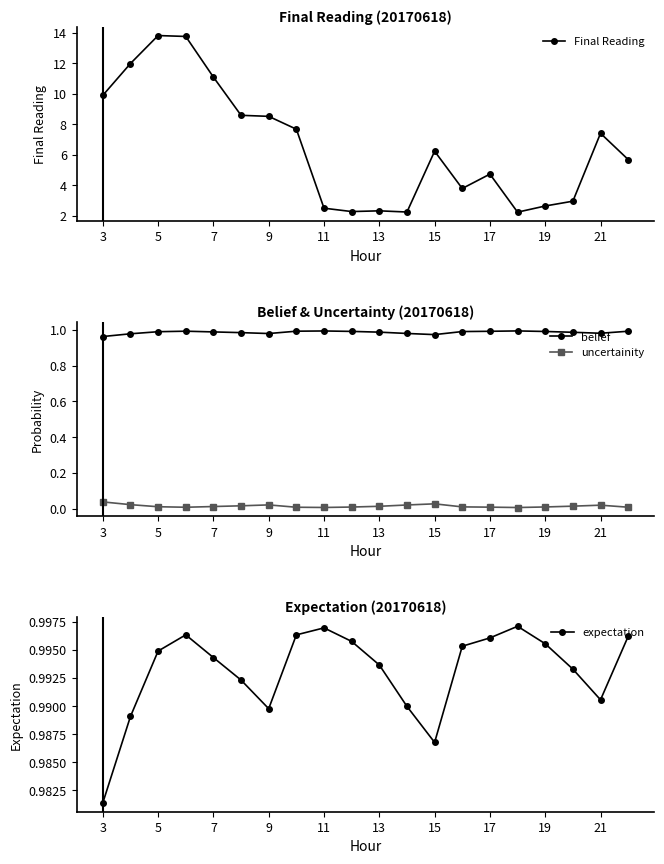

Where does the Final Reading series first go above 6?

3